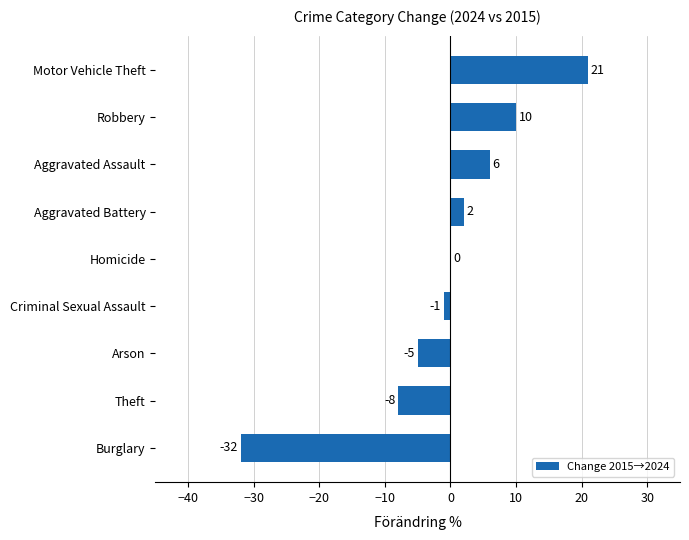

Which category has the highest value across all series?

Motor Vehicle Theft